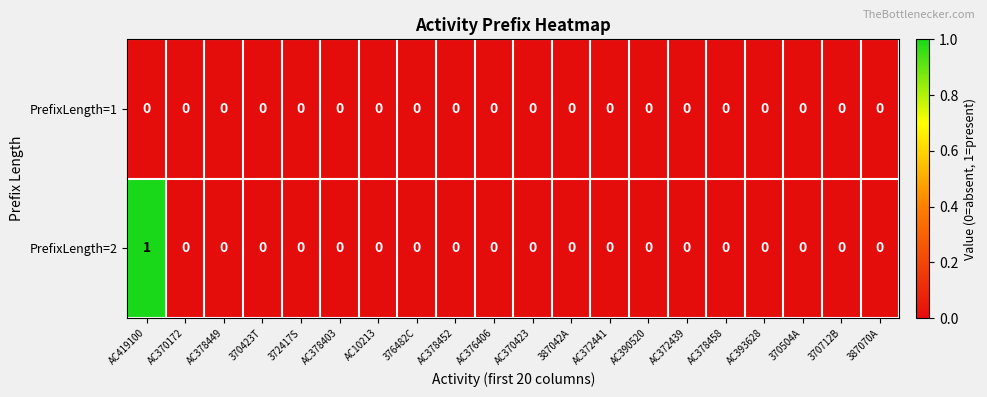

The PrefixLength=2 series shows -1 at 387070A. True or false?

False